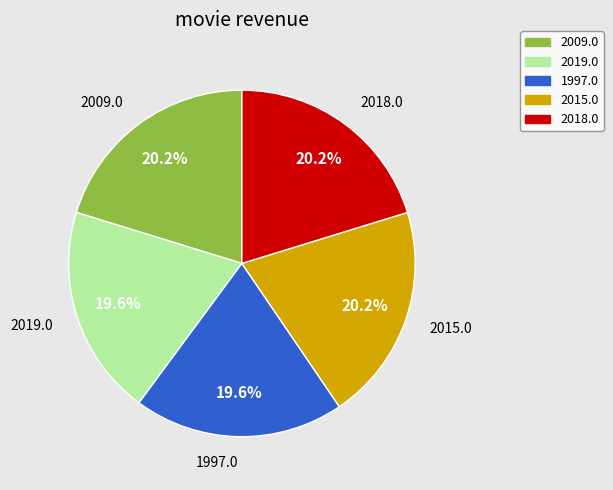

How many slices are in this pie chart?

5